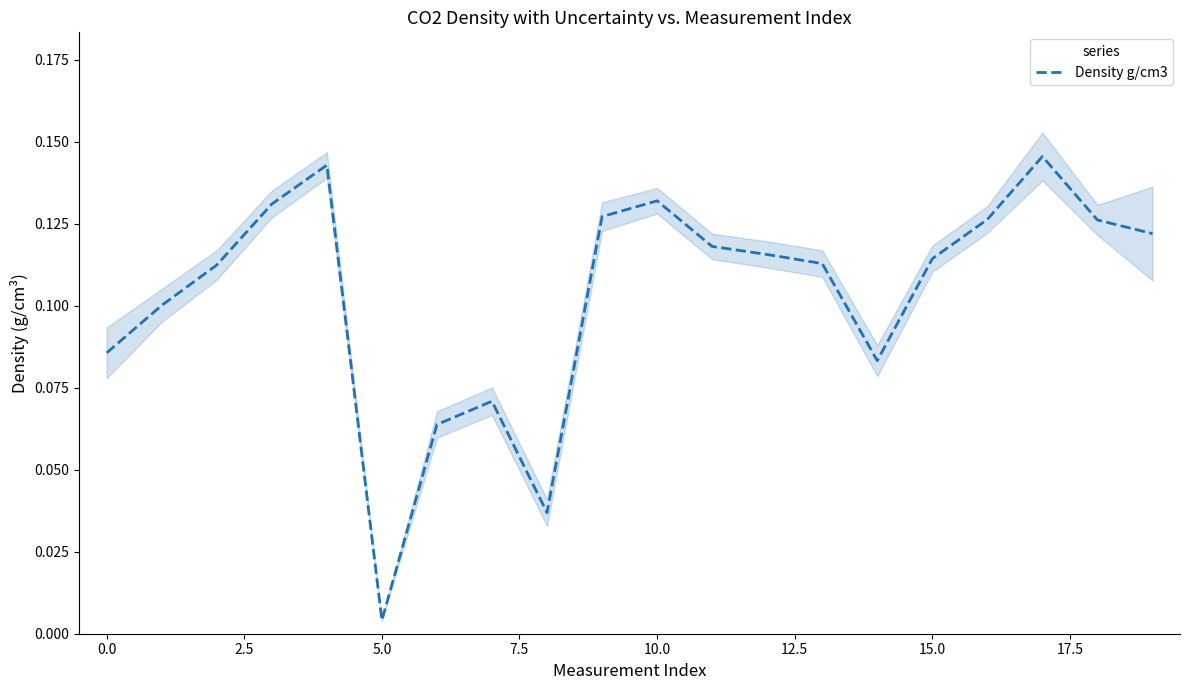

The Density g/cm3 series shows 0.0 at 0.0. True or false?

False